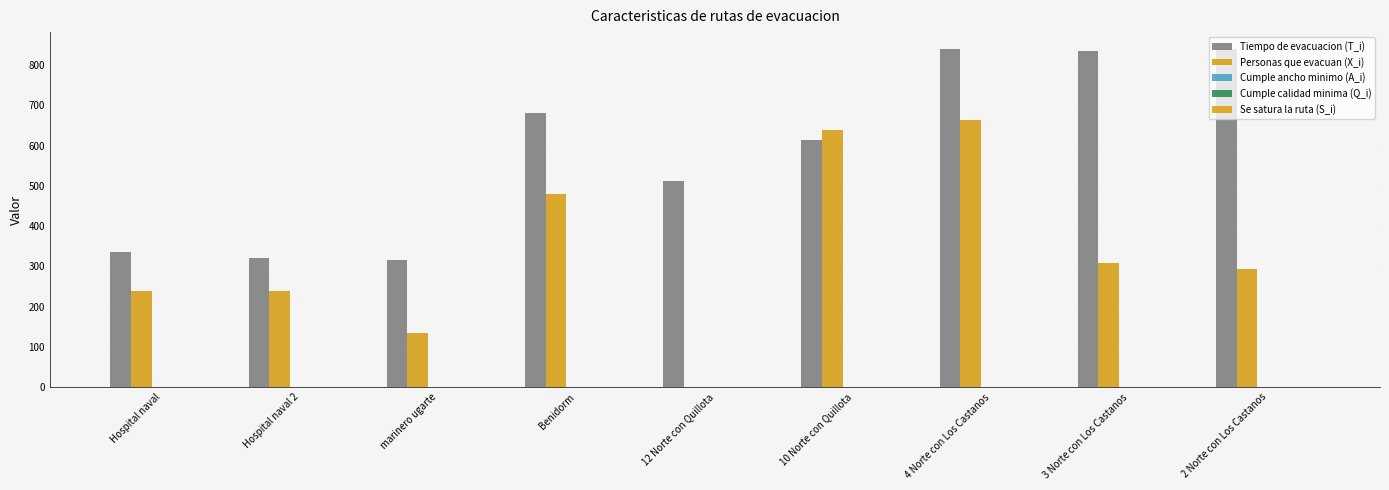

Are the bars grouped side by side (vs. stacked)?

Yes